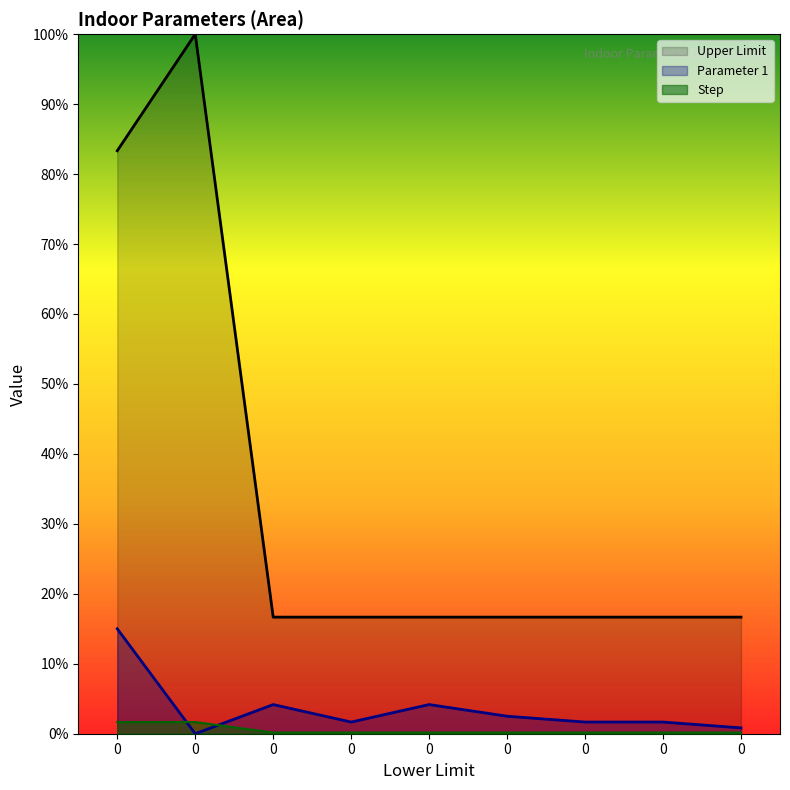

What is the total value across all series at 0?

6.0